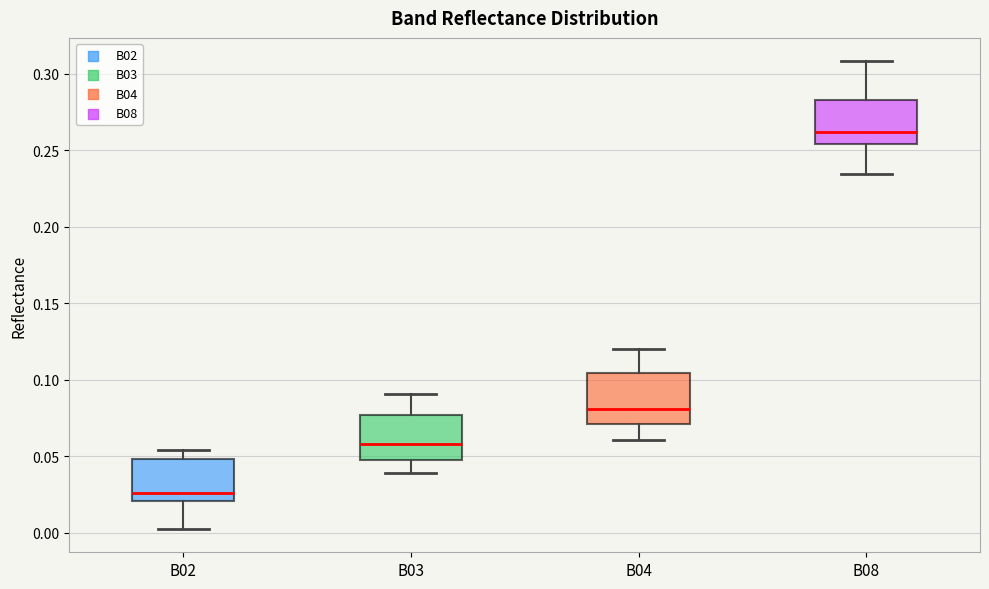

Which box has the lowest median line?

B02